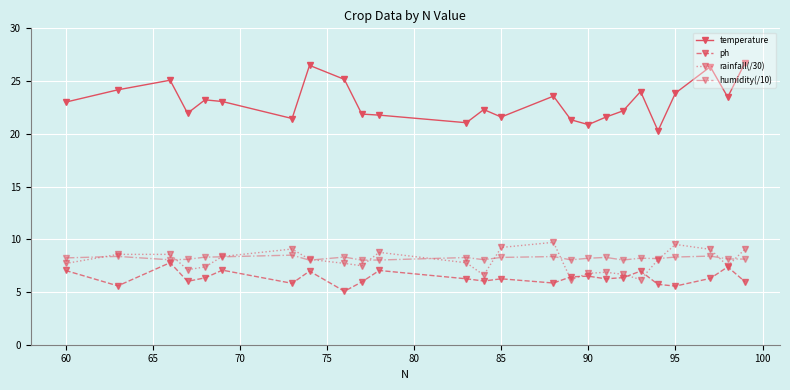

Which series has the largest range (max minus min)?

temperature